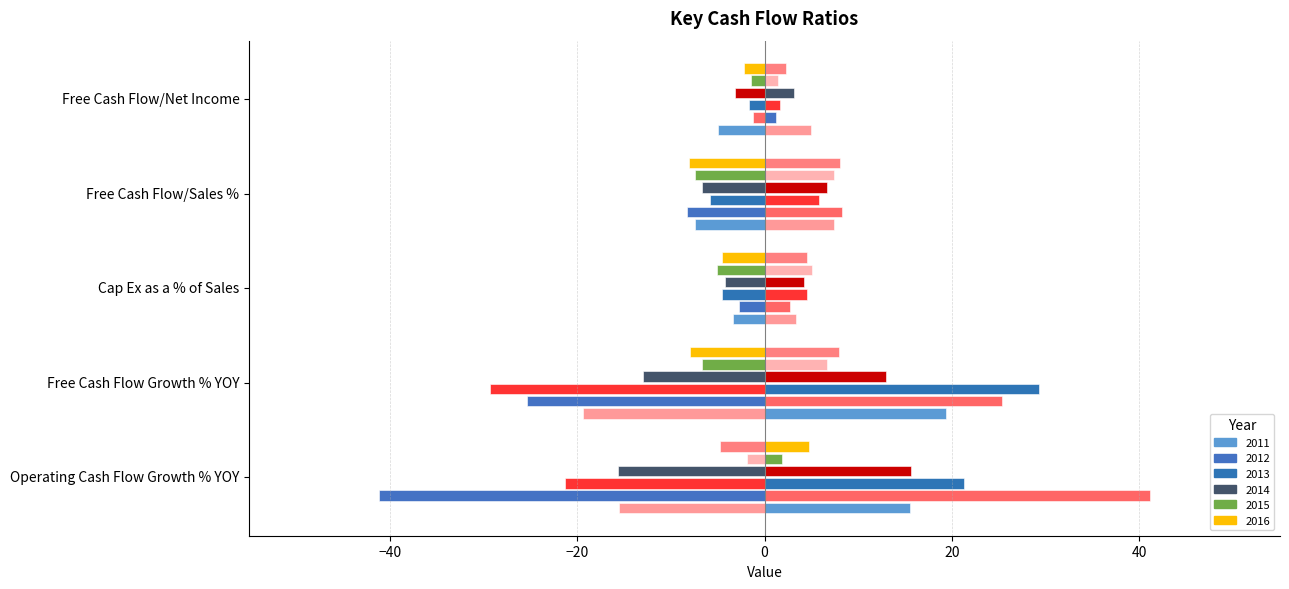

How many groups of bars are there?

5